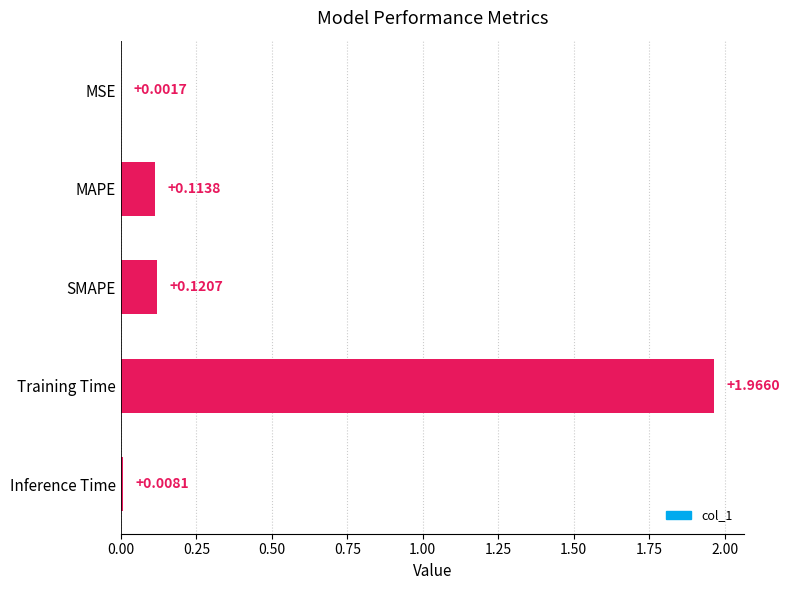

Between SMAPE and Training Time, which is larger?

Training Time